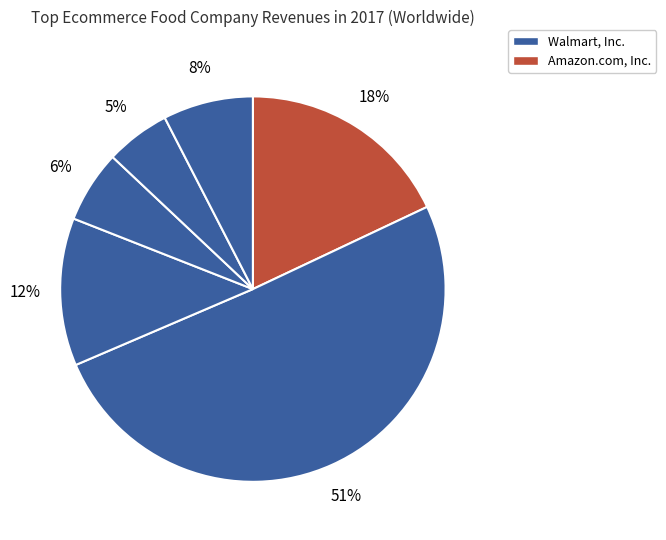

Count the number of slices in the pie.

6